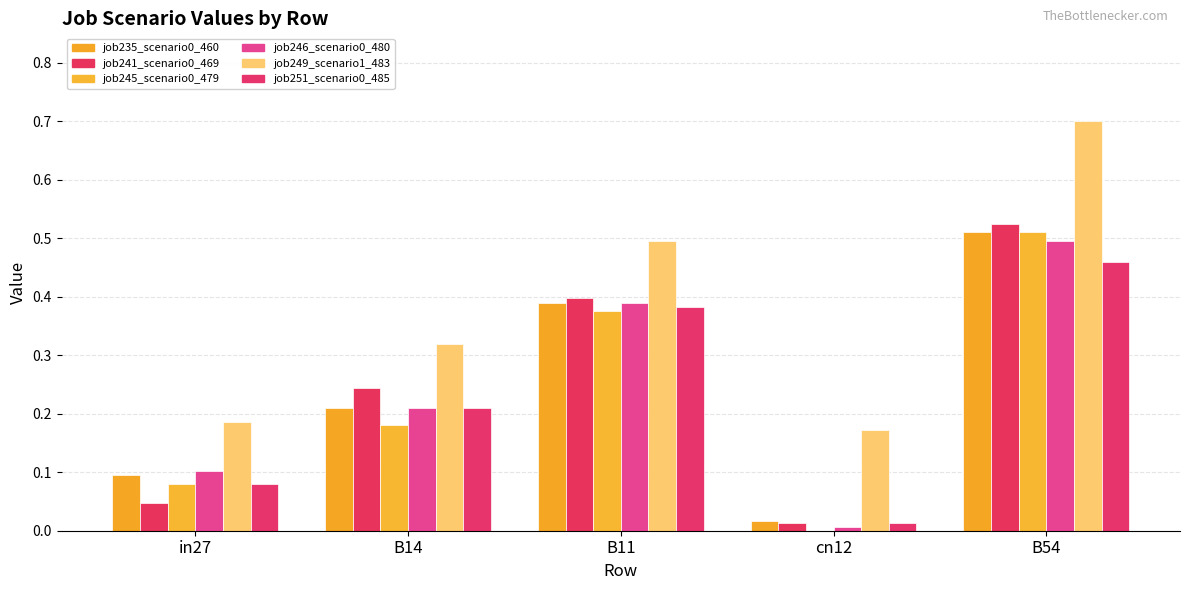

At B54, list the series in order from largest to smallest.

job249_scenario1_483, job241_scenario0_469, job235_scenario0_460, job245_scenario0_479, job246_scenario0_480, job251_scenario0_485